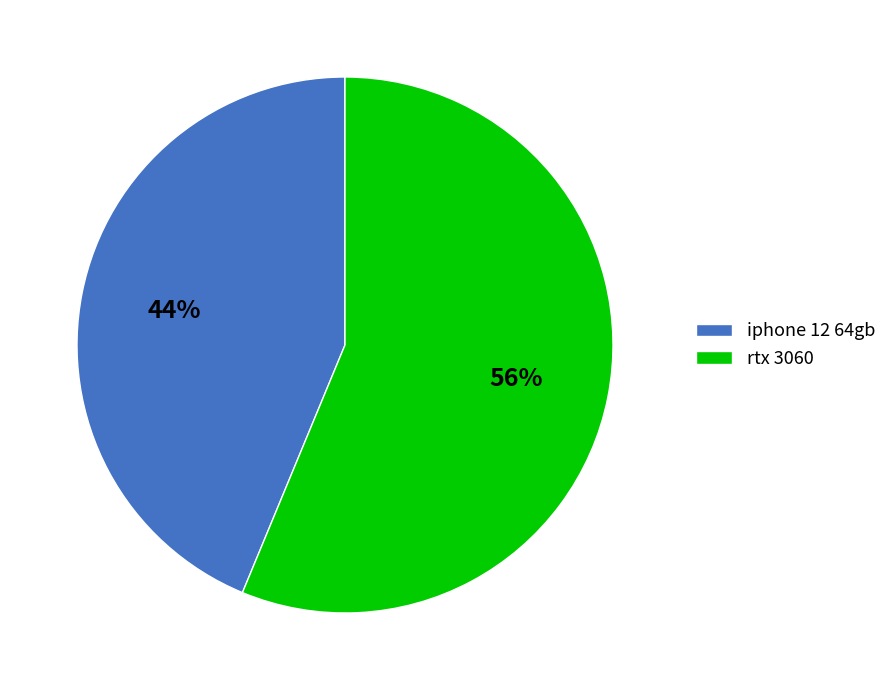

Is the sum of rtx 3060 and iphone 12 64gb greater than half?

Yes